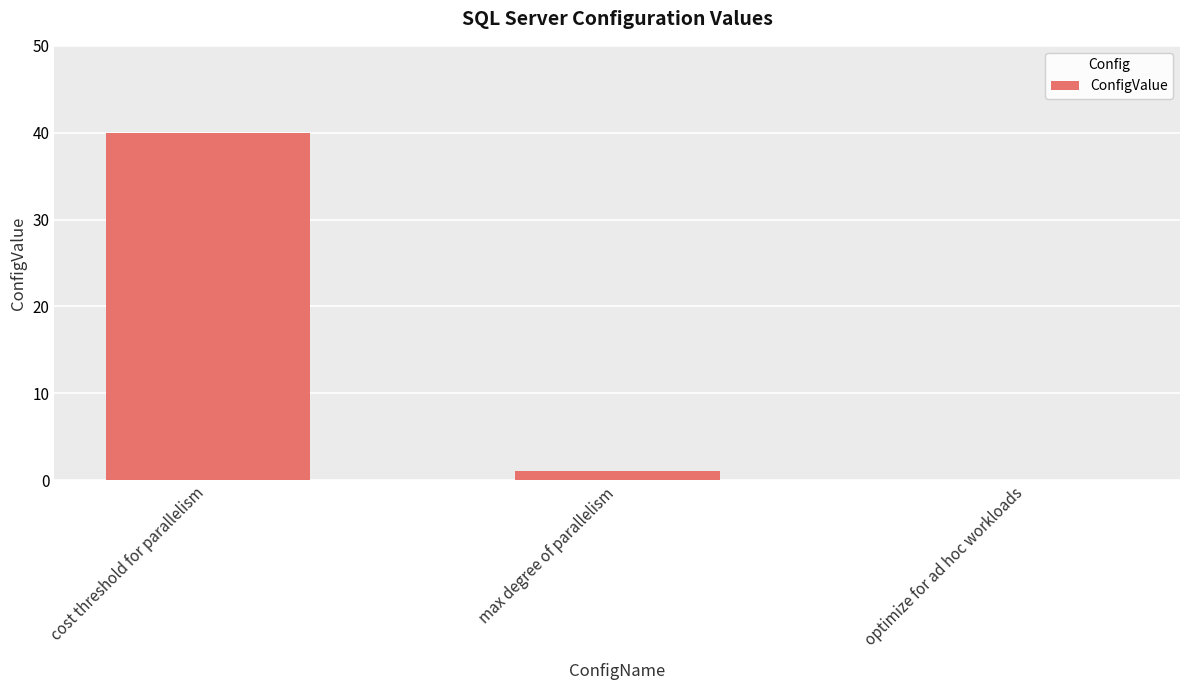

What is the maximum value shown in the chart?

40